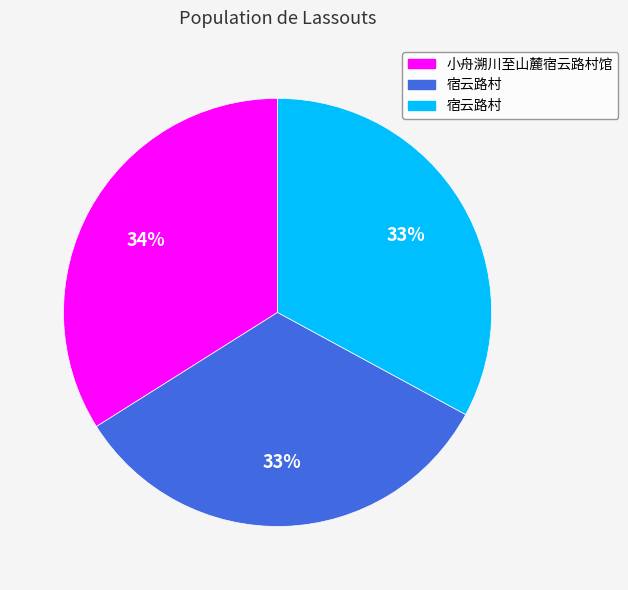

Is there any slice that represents more than half of the pie?

No